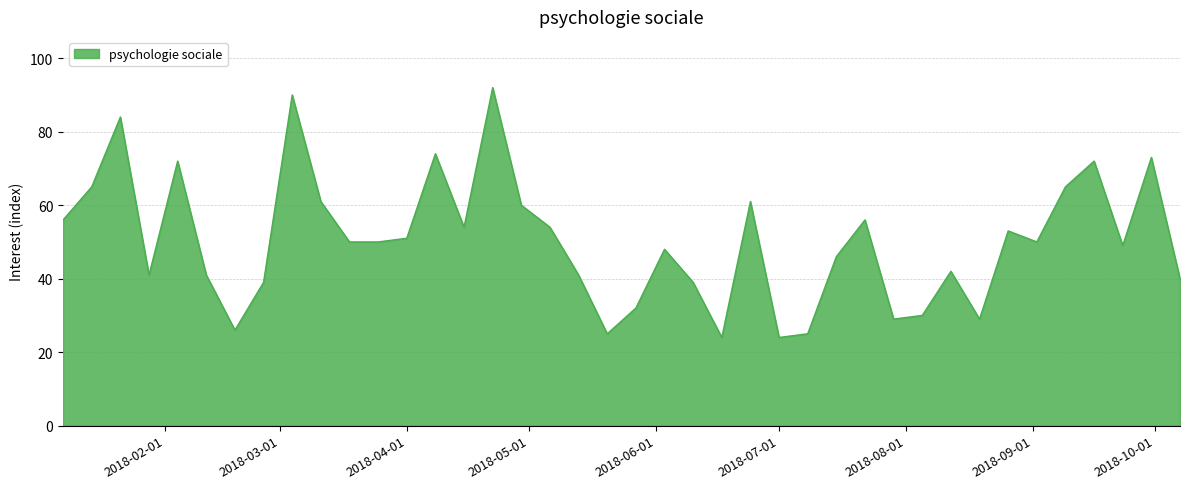

What is the difference between the maximum and minimum values?

68